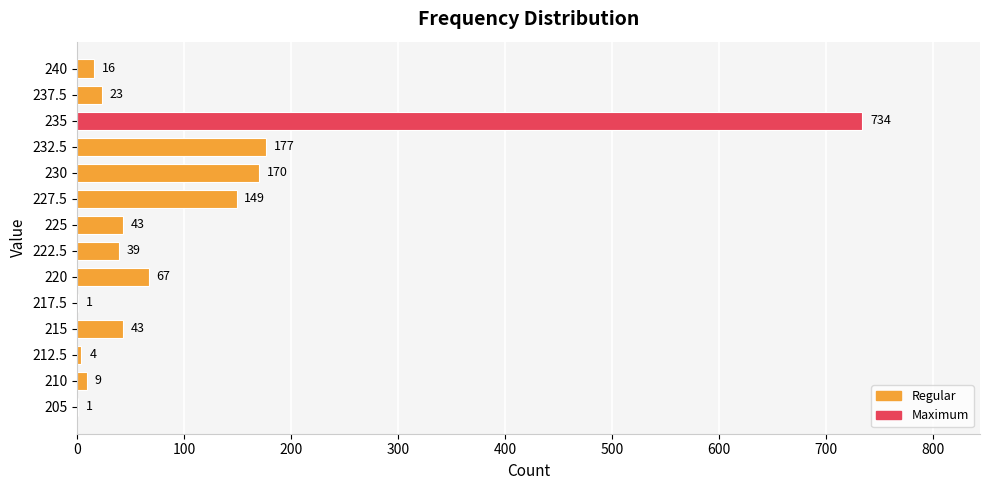

True or false: the data shows 1132 at 235.

False